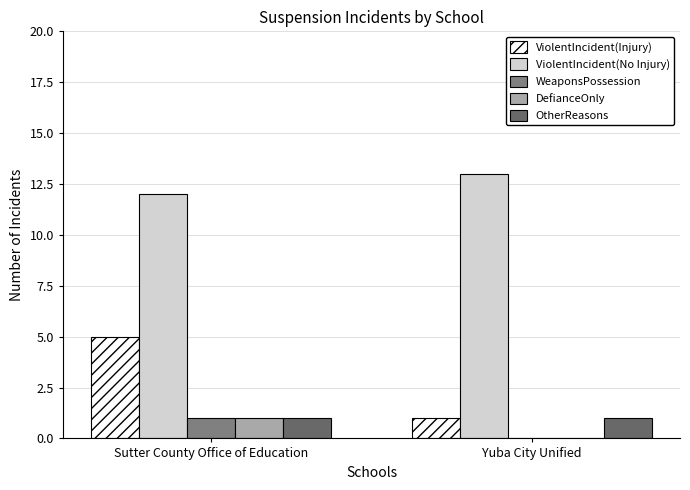

How many values in WeaponsPossession are above zero?

1